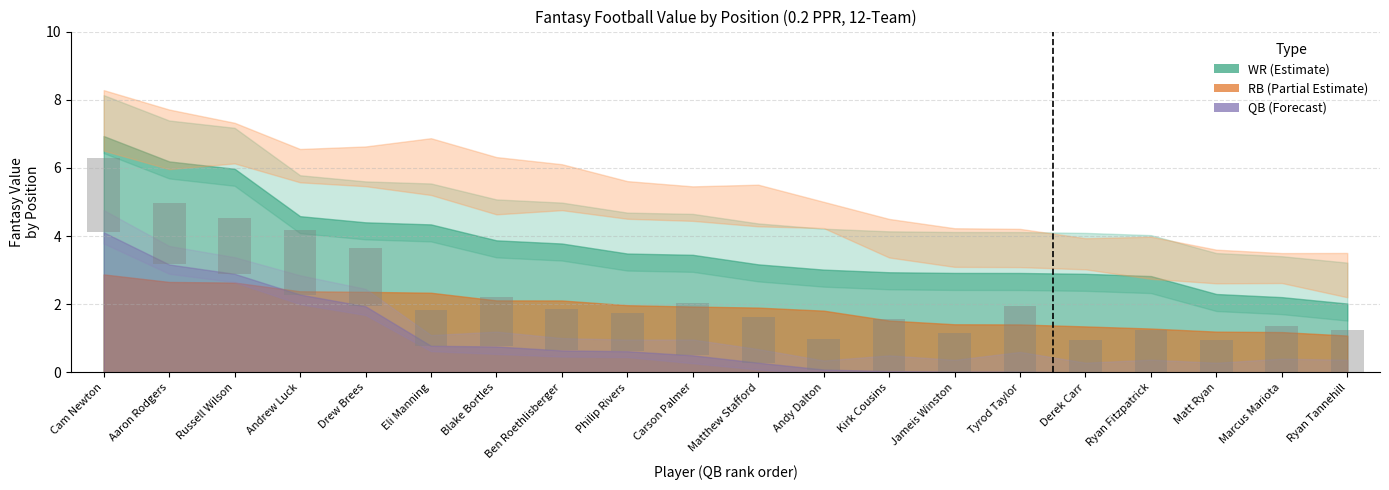

Between Ben Roethlisberger and Jameis Winston, which is larger?

Ben Roethlisberger